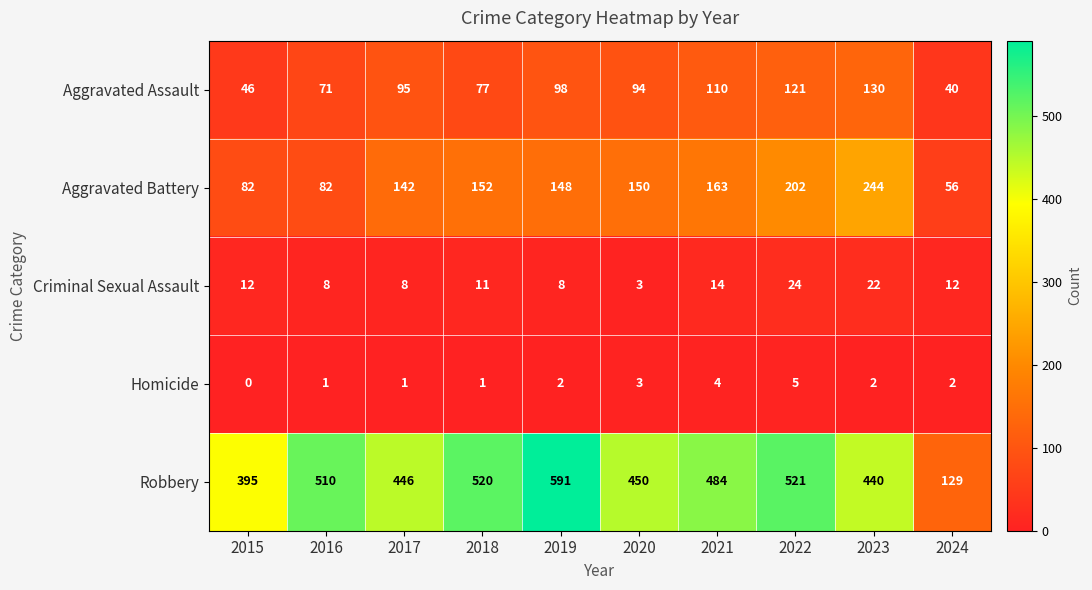

True or false: Aggravated Battery has a value of 82 at 2016.

True